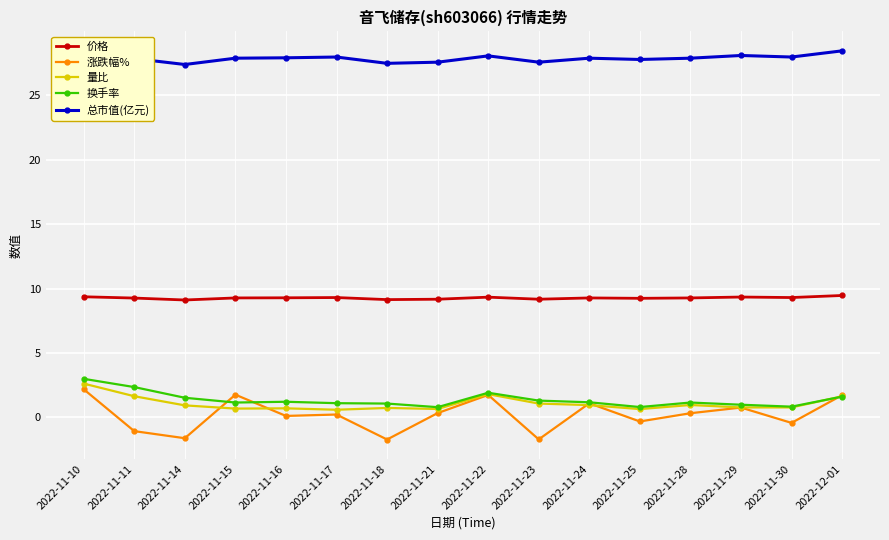

How many series are shown in this chart?

5